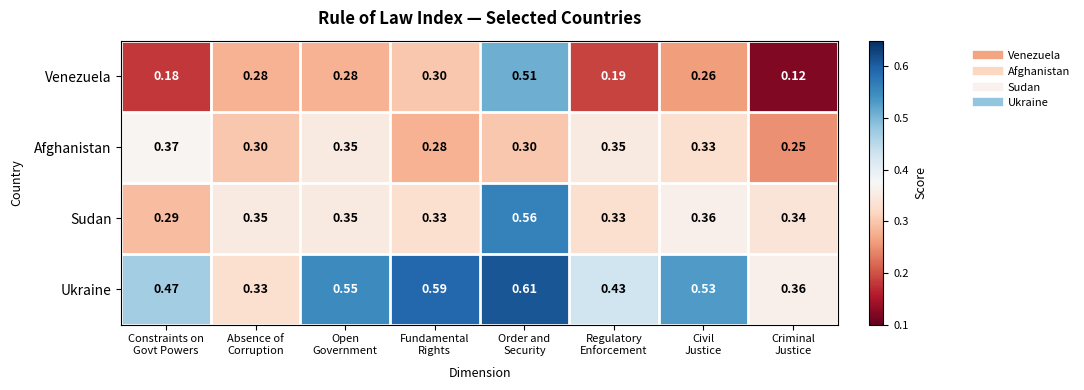

Which series has the largest total across all categories?

Ukraine